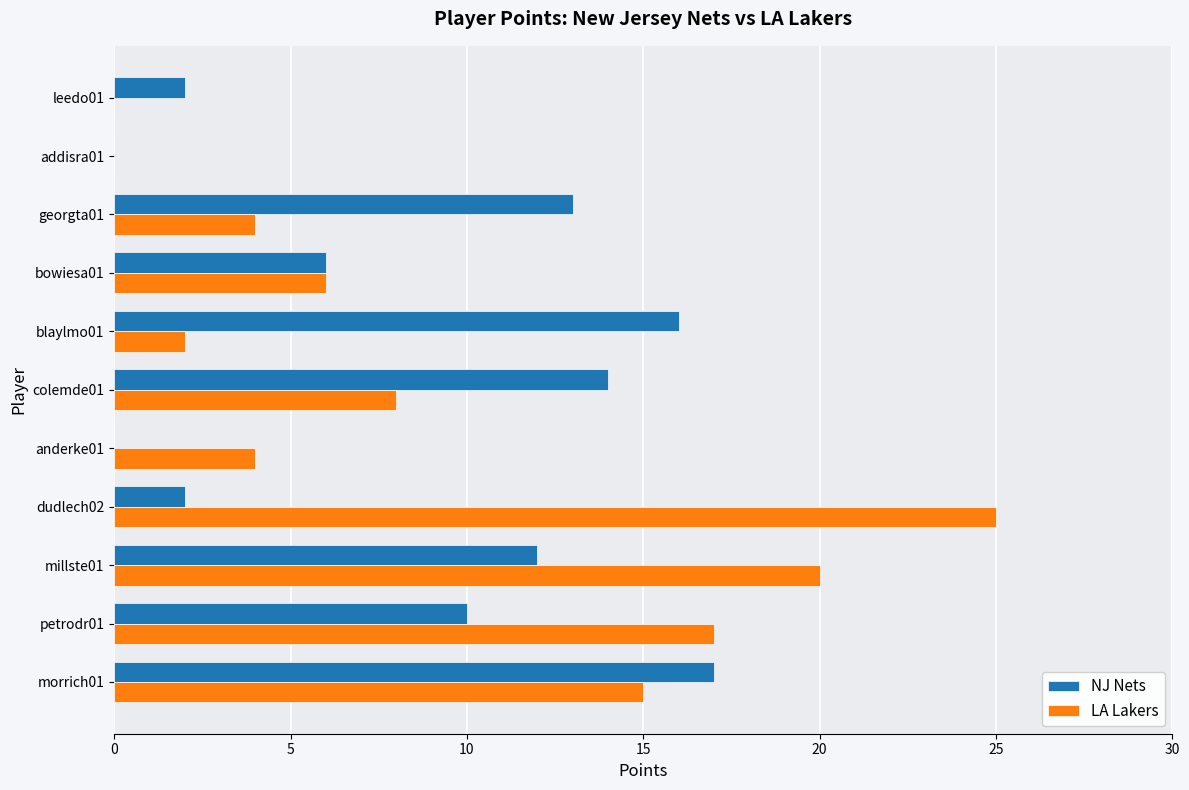

The value of NJ Nets at addisra01 is -9. True or false?

False